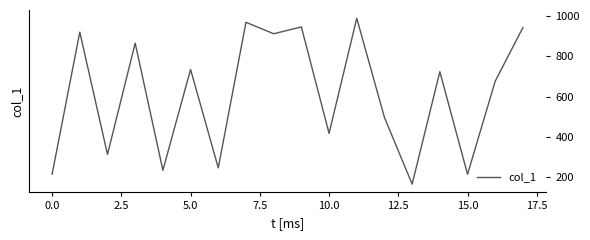

Does the chart have visible grid lines?

No